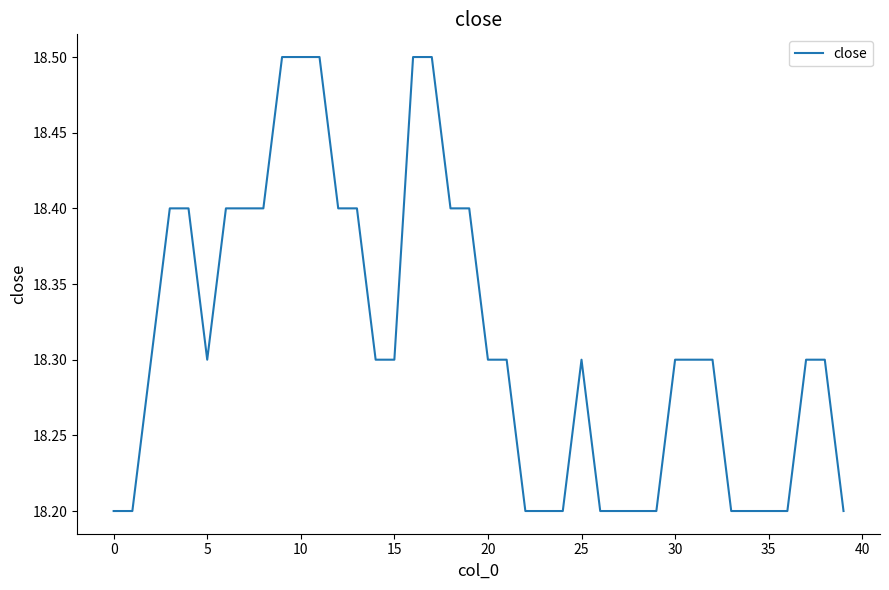

What is the greatest value displayed?

18.5